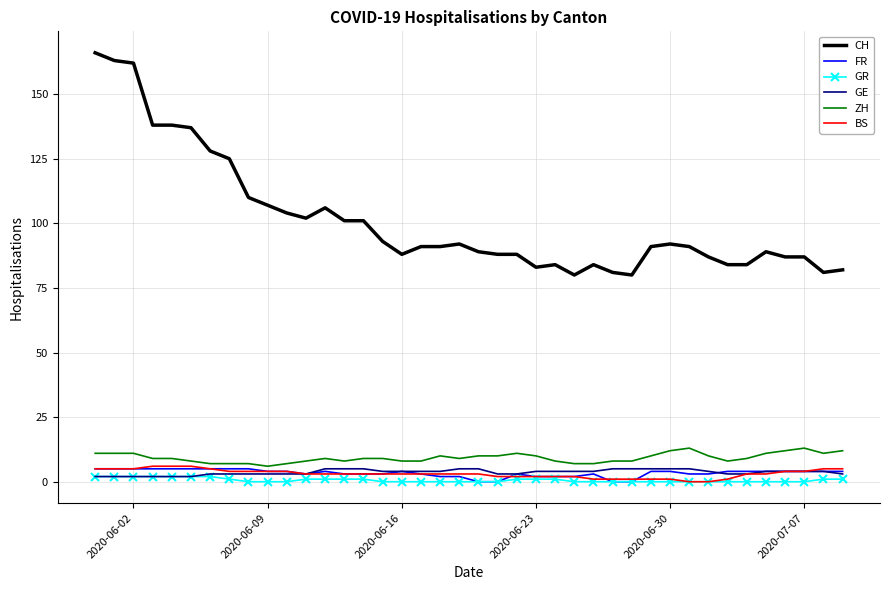

True or false: BS and CH intersect in this chart.

False